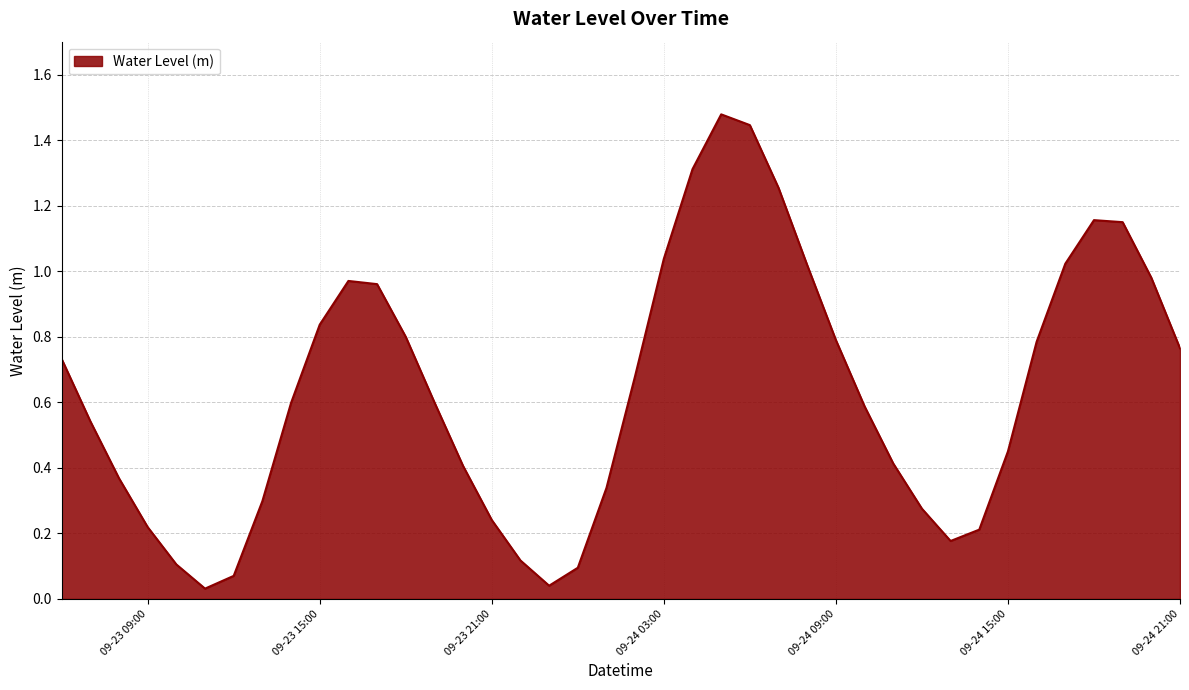

How many points are higher than both their immediate neighbors (excluding endpoints)?

3